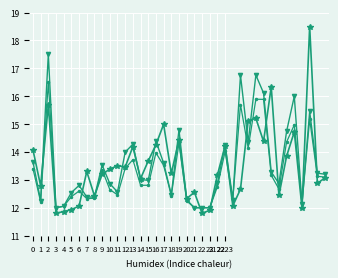

What is the minimum value shown in the chart?

11.8